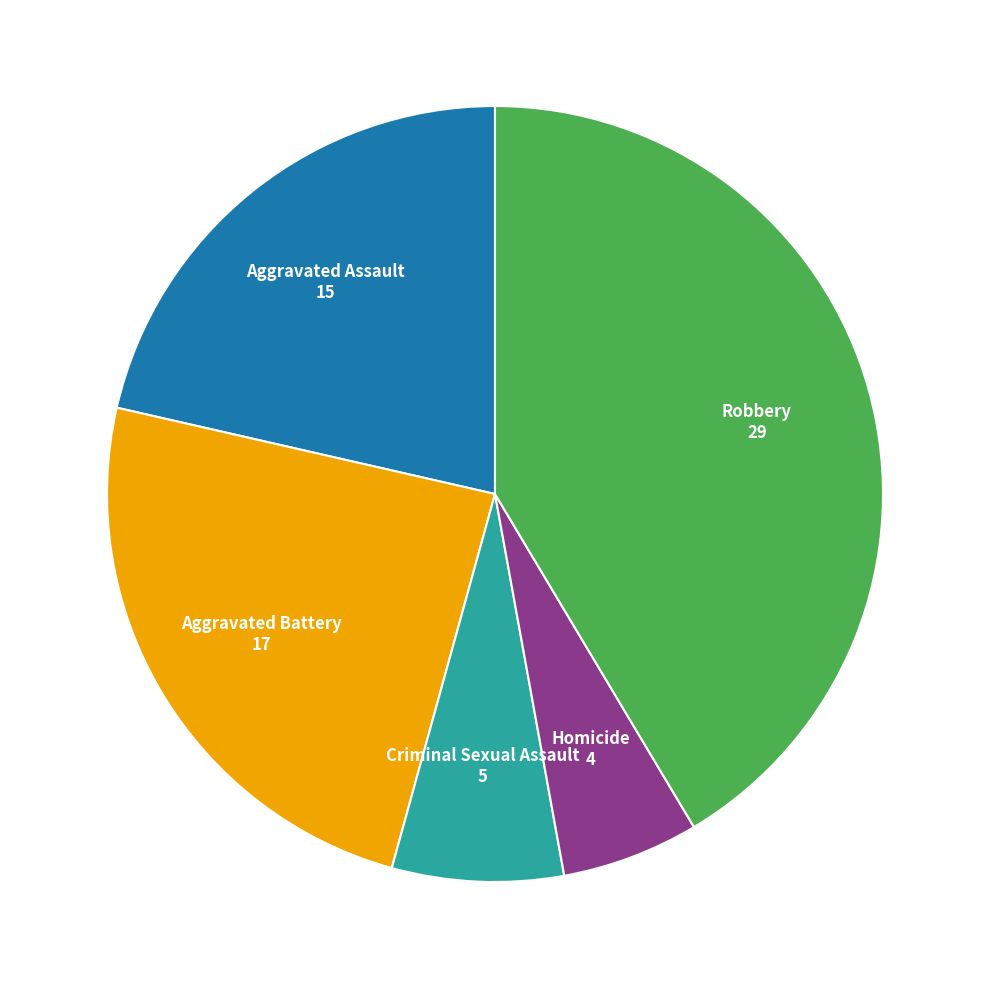

Is there any slice that represents more than half of the pie?

No